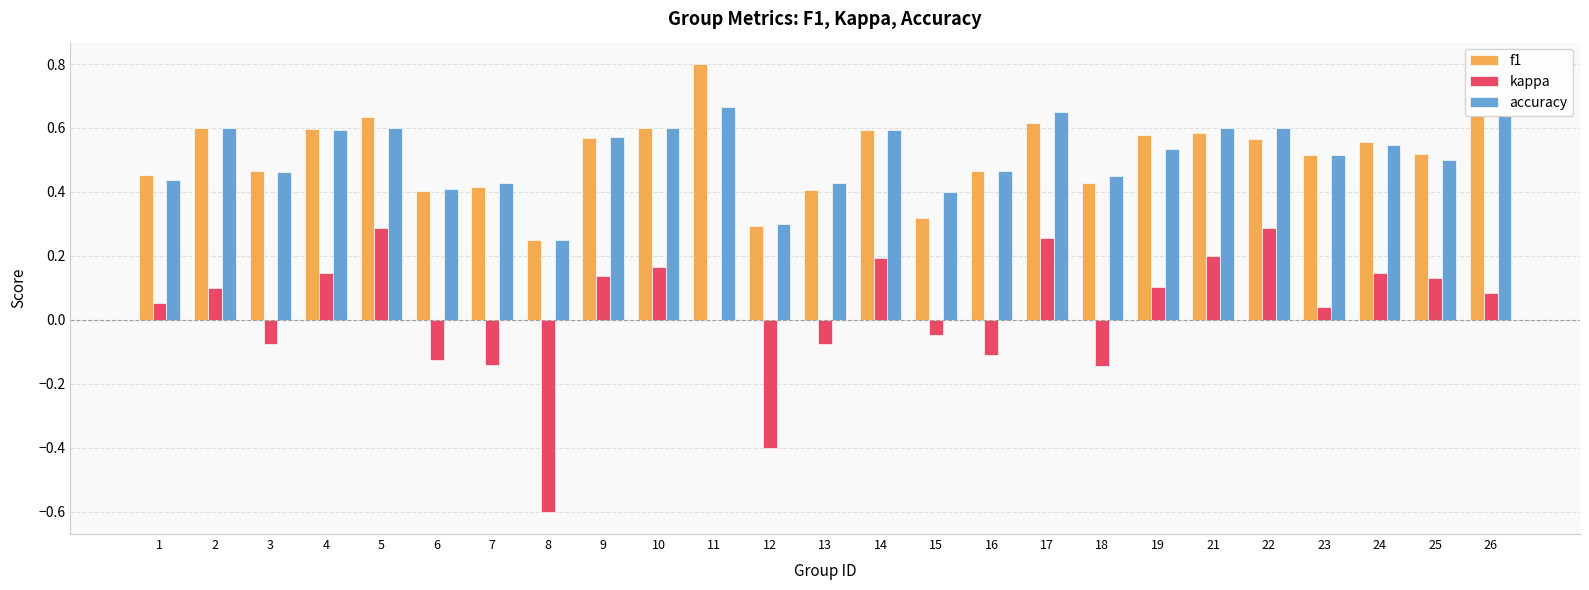

Is the value of kappa at 8 greater than the value of accuracy at 12?

No